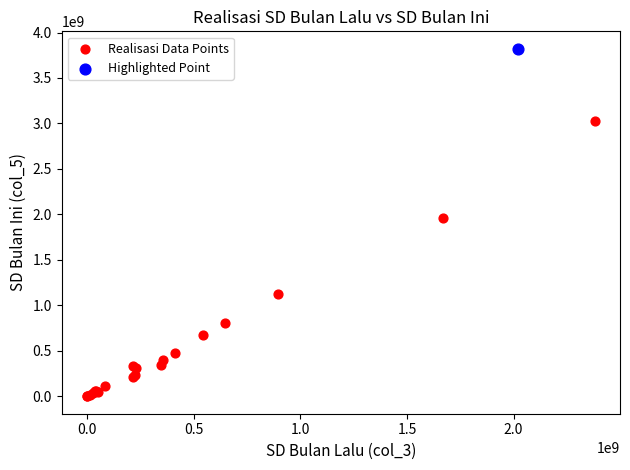

What are all the series names shown in the legend?

Realisasi Data Points, Highlighted Point